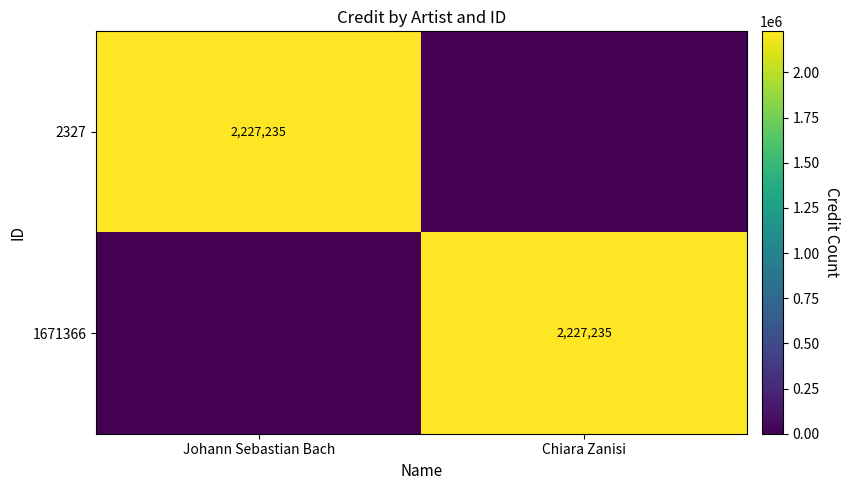

At how many categories does at least one series exceed 2224159?

2